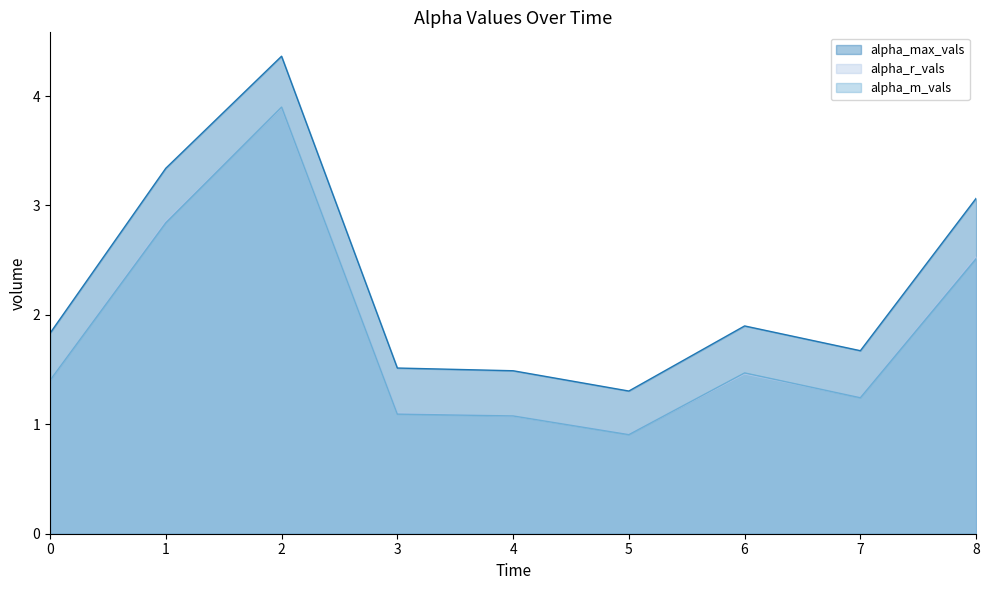

Where is alpha_m_vals nearest to the value 2?

8